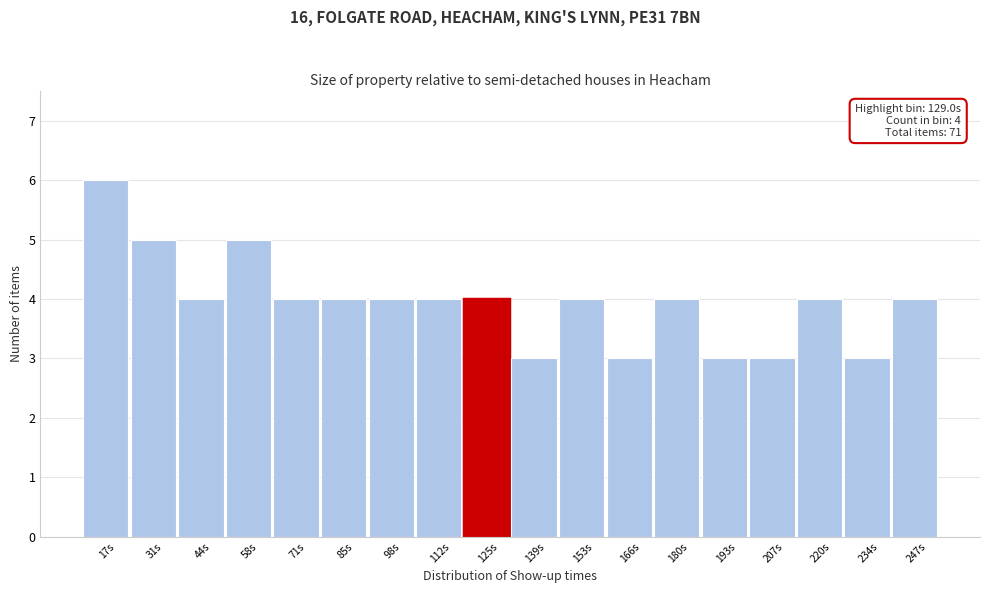

Reading right to left, transcribe all the data shown in this chart.

4	3	4	3	3	4	3	4	3	4	4	4	4	4	5	4	5	6